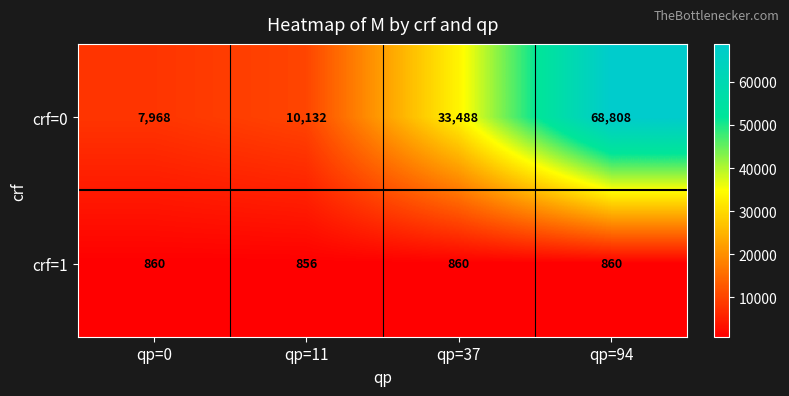

Is it true that crf=0 equals 7968 at qp=0?

True